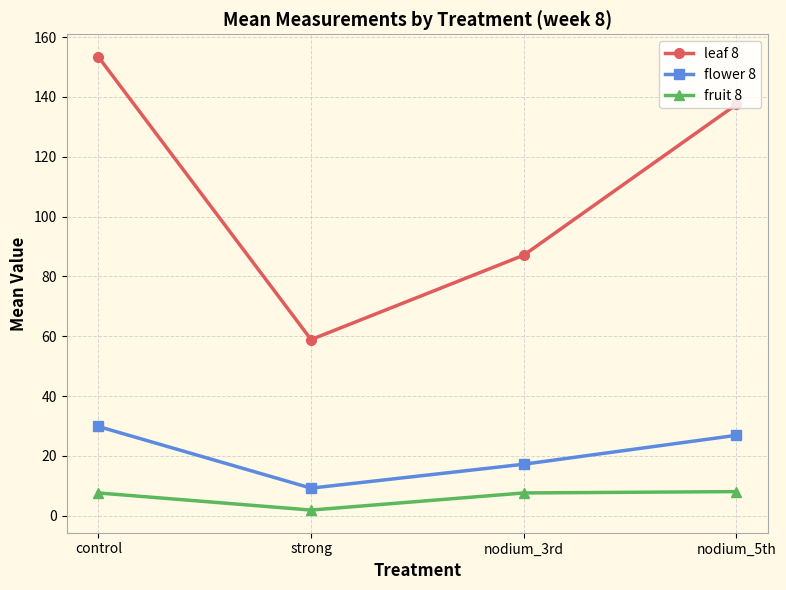

Which series has the largest total across all categories?

leaf 8